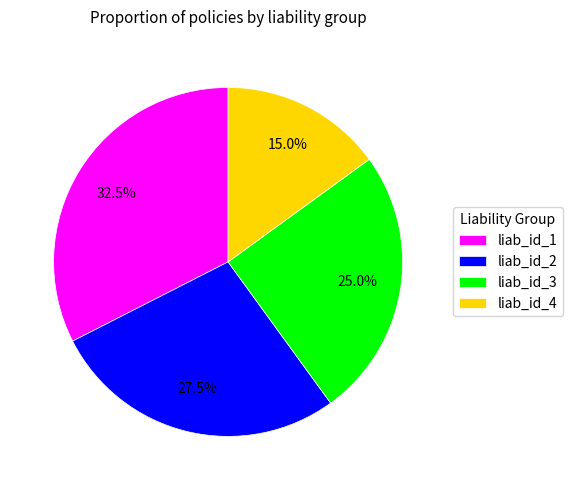

To the nearest percent, what portion does liab_id_4 represent?

15%